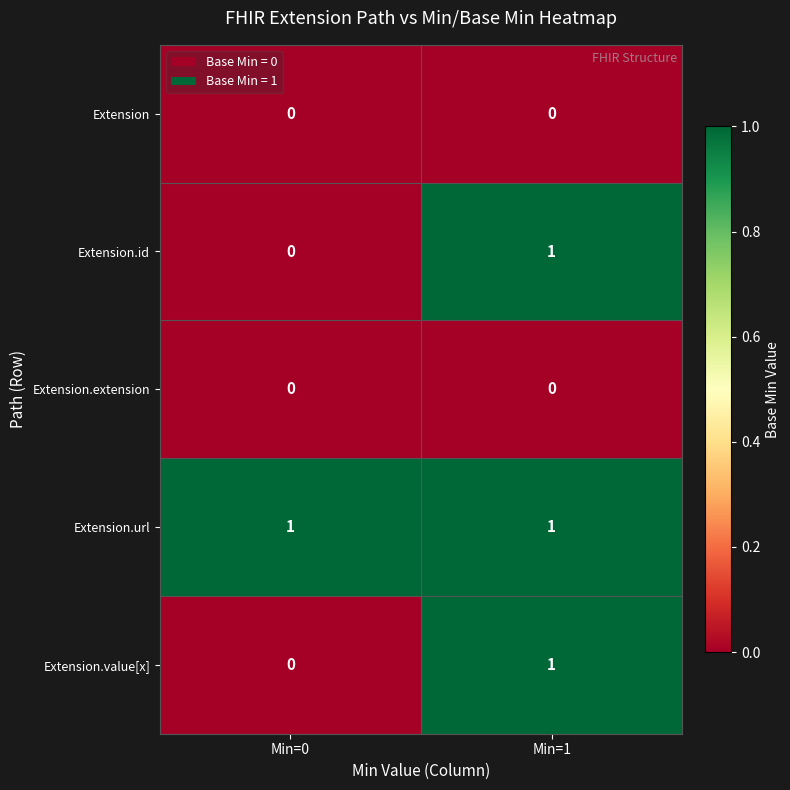

Reading left to right, extract all data points from this chart.

Extension: Min=0=0	Min=1=0
Extension.id: Min=0=0	Min=1=1
Extension.extension: Min=0=0	Min=1=0
Extension.url: Min=0=1	Min=1=1
Extension.value[x]: Min=0=0	Min=1=1